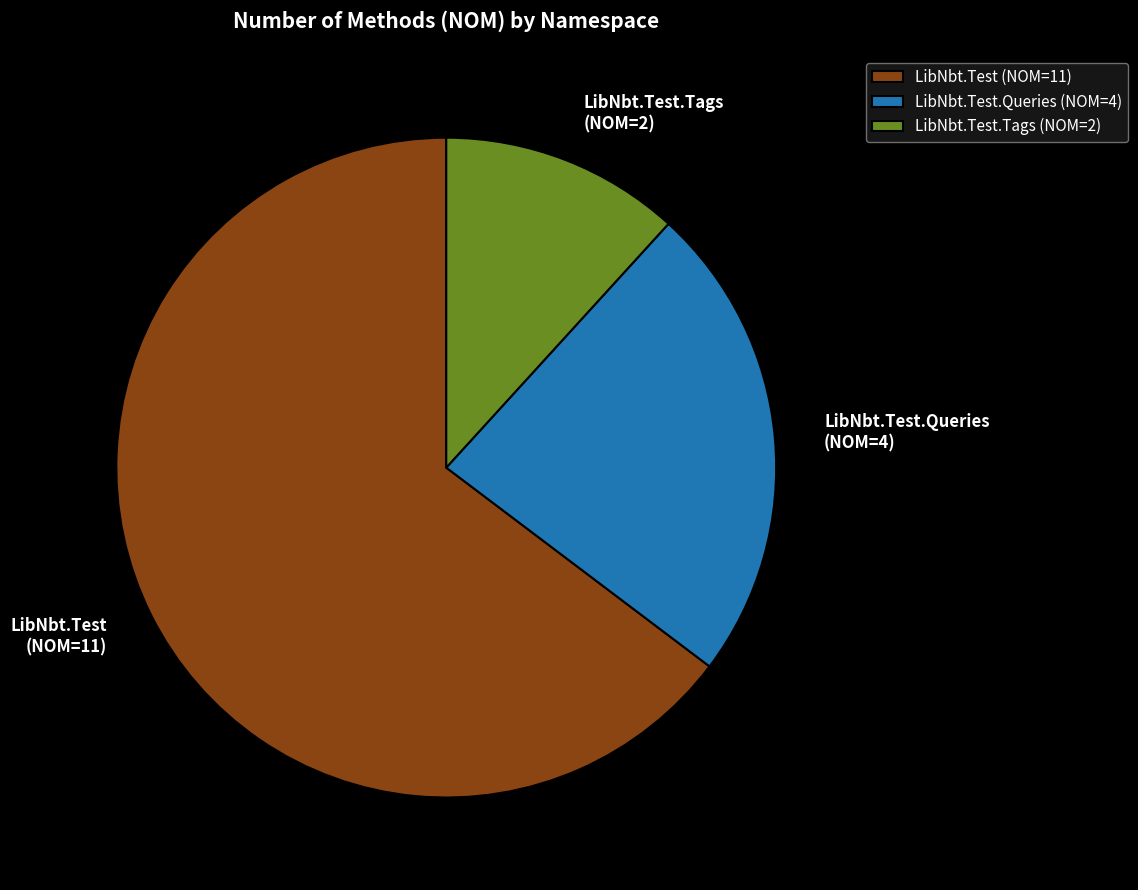

True or false: LibNbt.Test.Queries (NOM=4) accounts for 24% of the total.

True